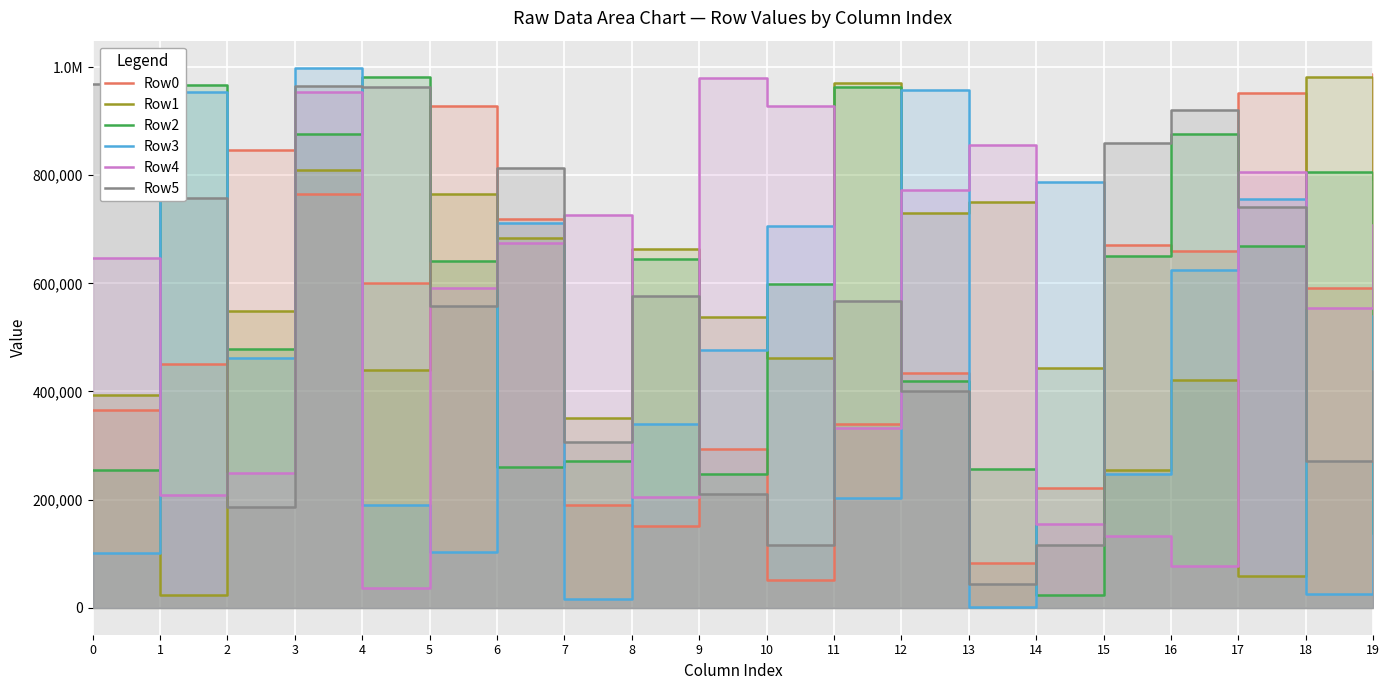

Where is the first local maximum for Row0?

2